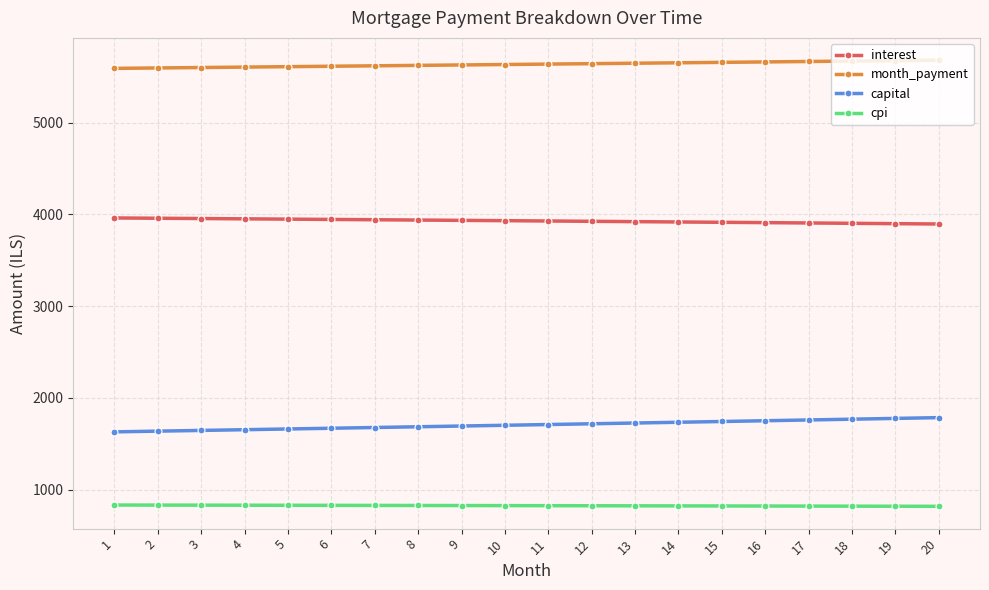

How many categories are shown in the chart?

20